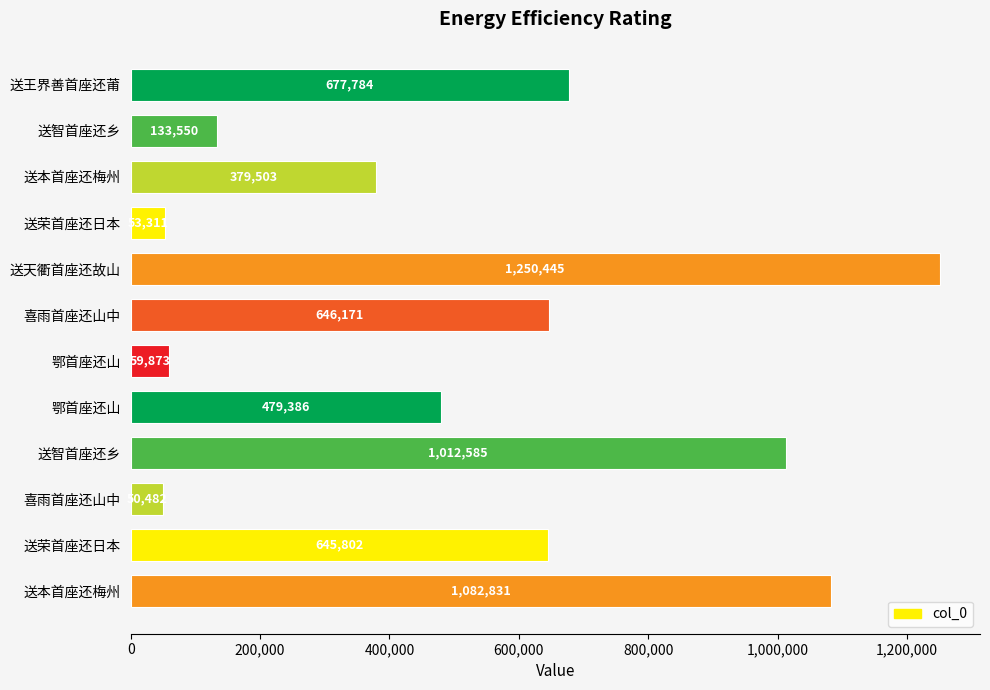

What is the smallest value displayed?

50482